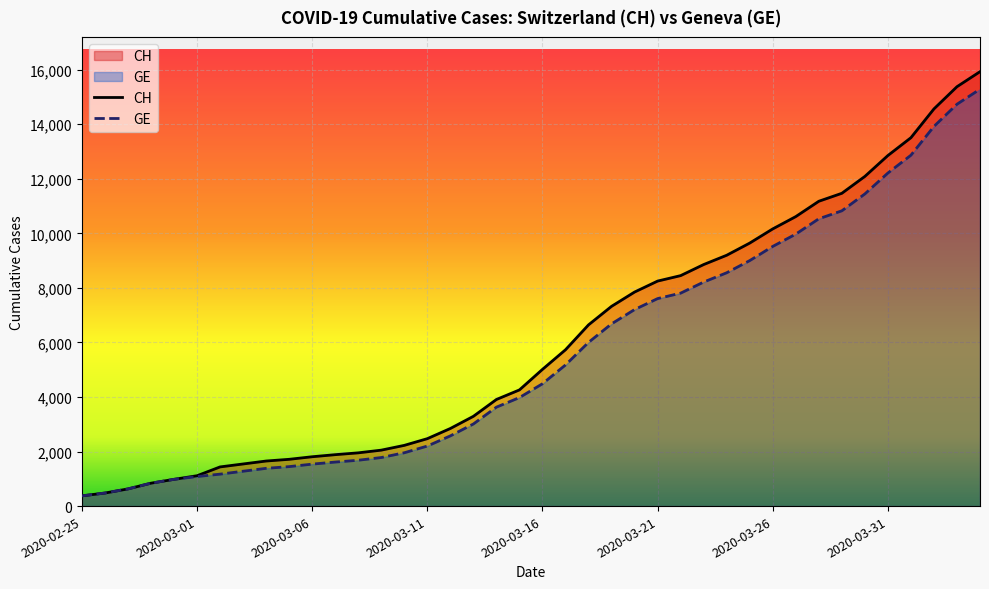

True or false: GE and CH cross at least once.

False